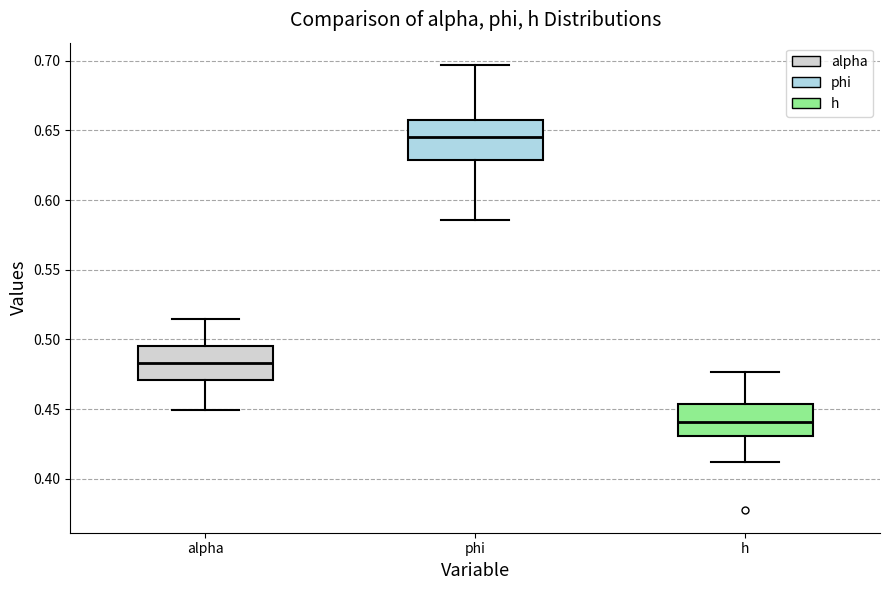

Where does the median line of the box for alpha sit on the y-axis? The values are not printed on the chart, so give them approximately, as read against the axis.

0.485